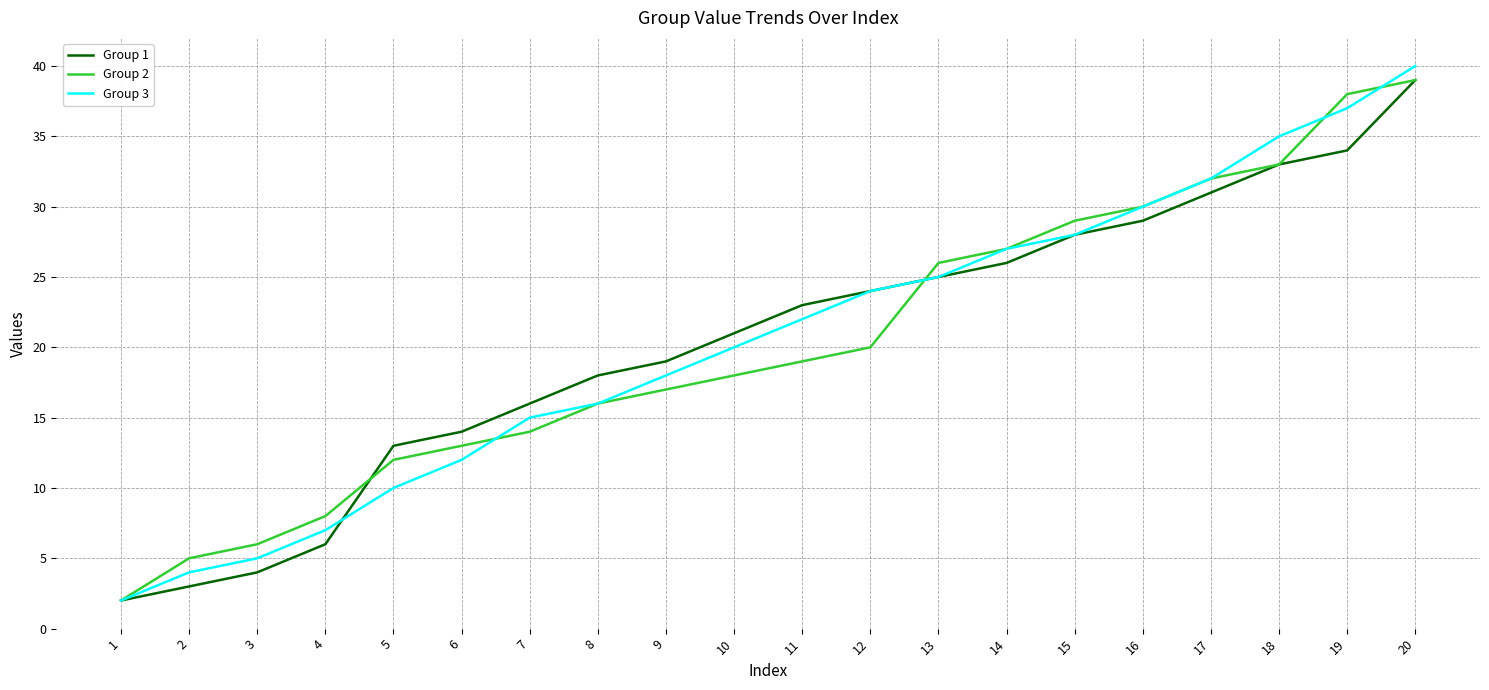

What is the difference between the Group 2 values at 20 and 16?

9